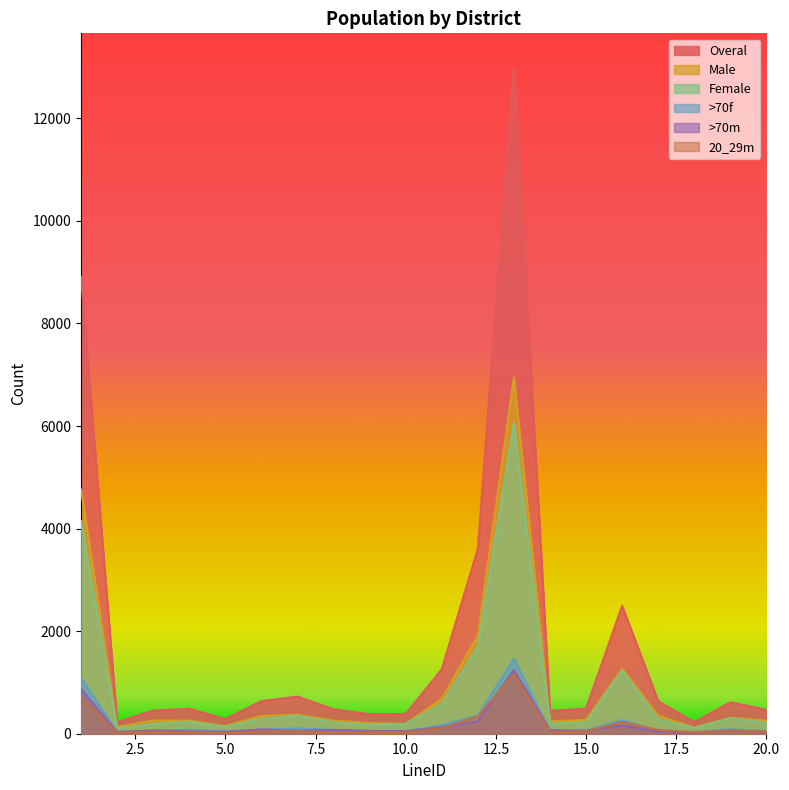

What is the total value across all series at 18?

526